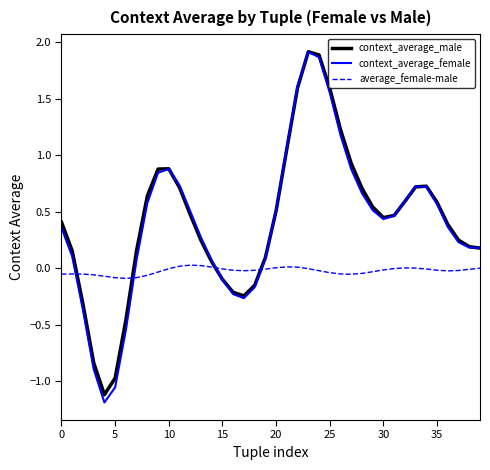

Which series has the widest spread of values?

context_average_female